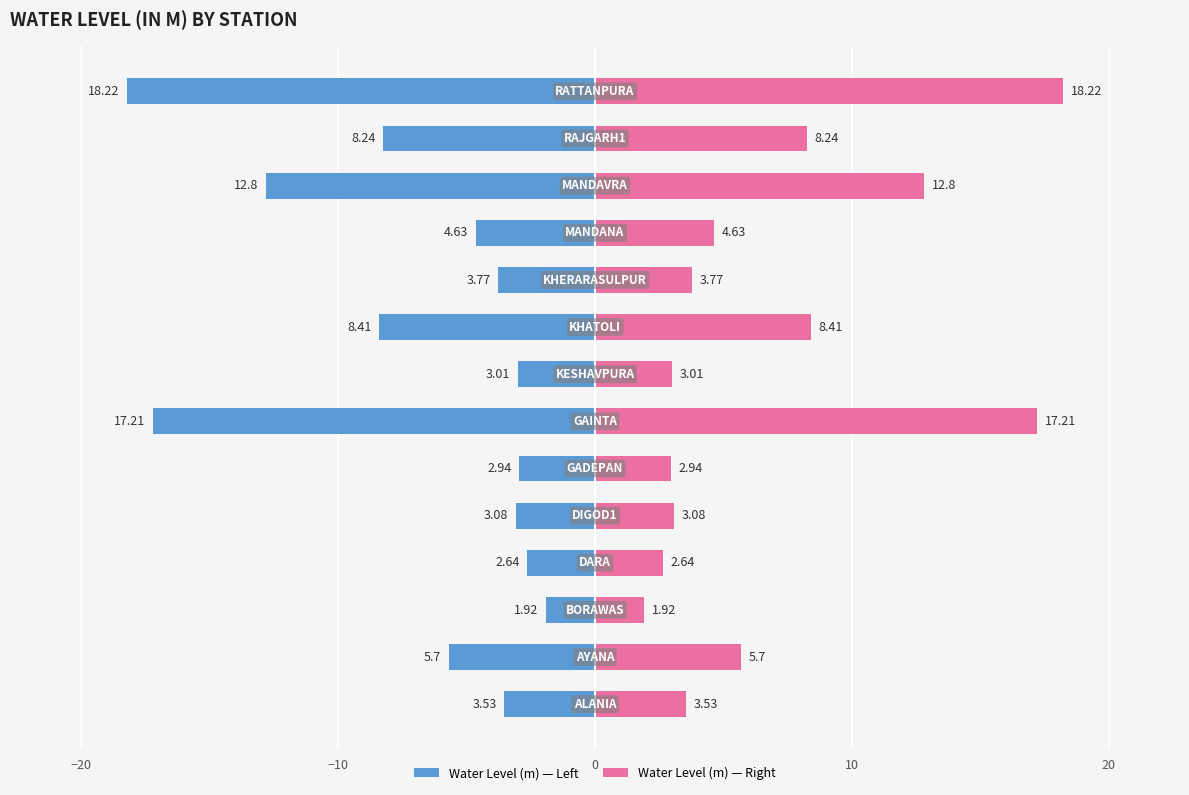

Which series changed the most between 9 and 11?

Water Level Left